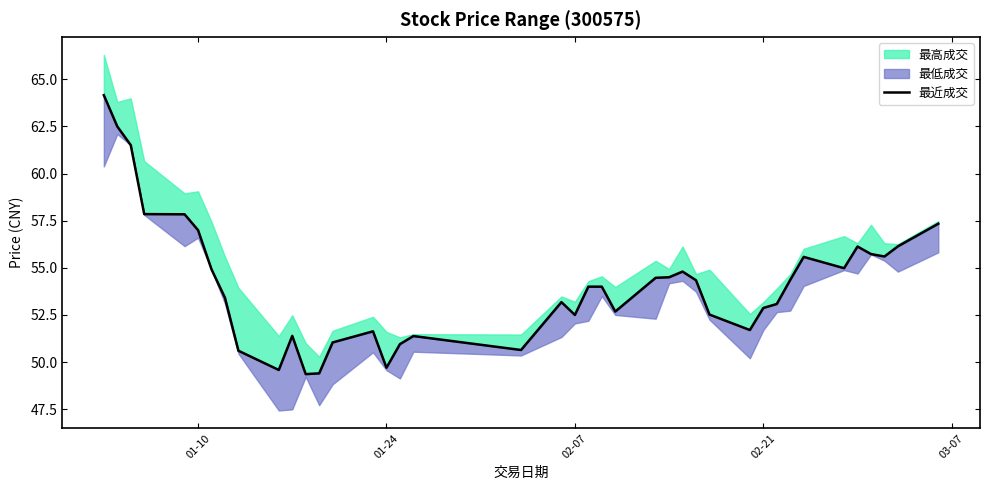

Does the chart have visible grid lines?

No